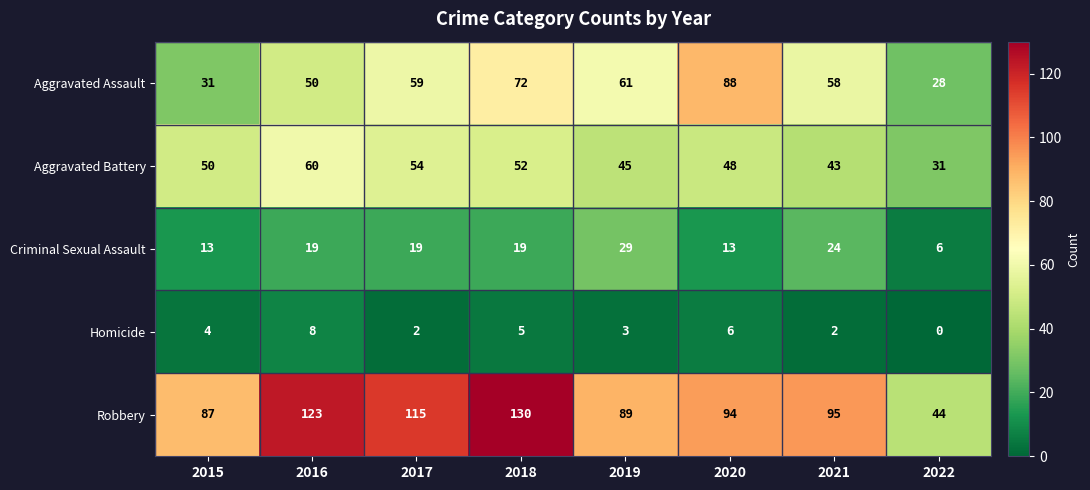

The Robbery series shows 115 at 2017. True or false?

True